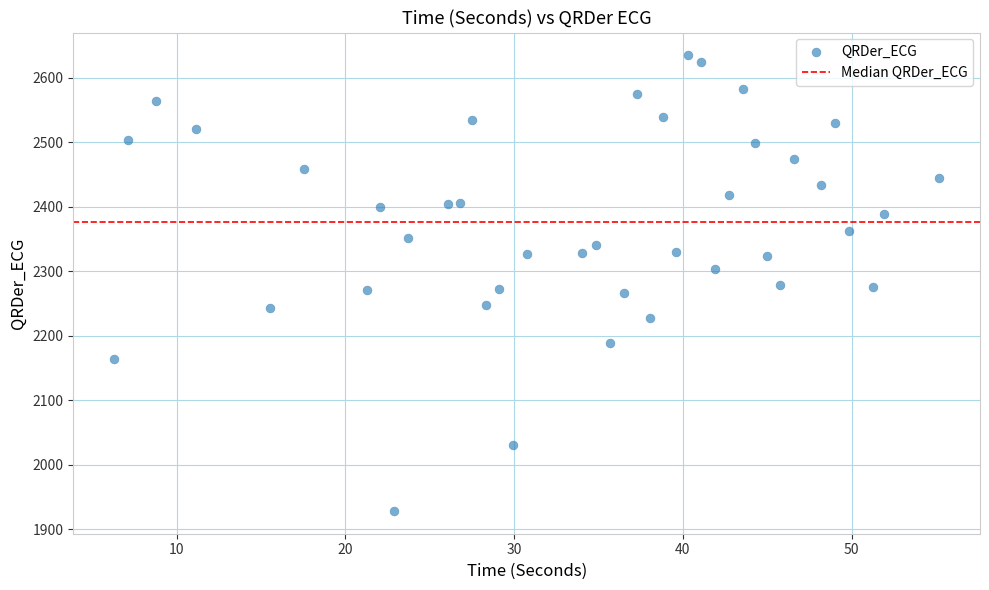

What is the range of Y values (max minus min)?

706.9